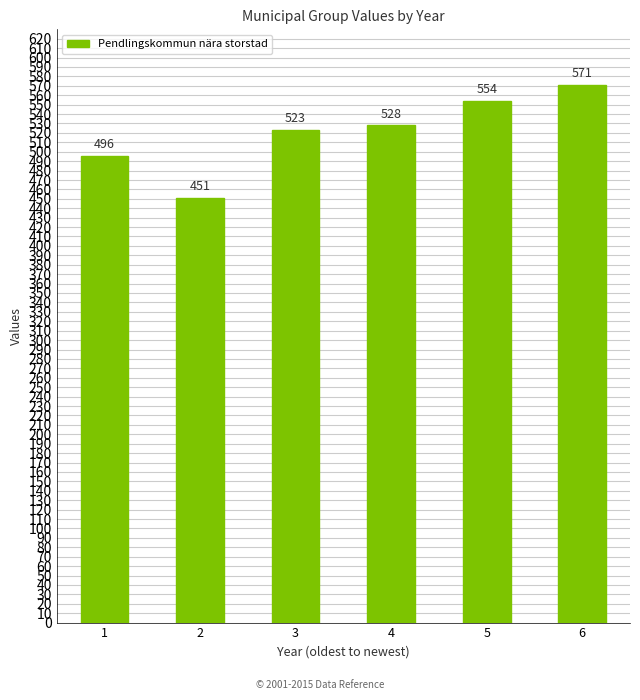

Are the bars grouped side by side (vs. stacked)?

No